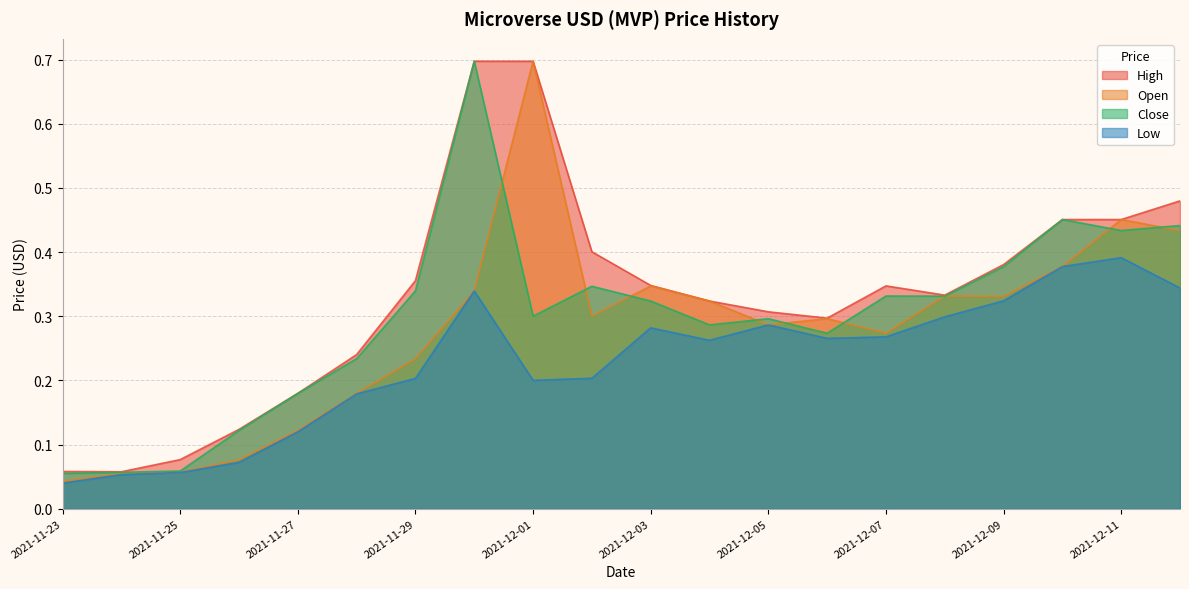

At which category does the chart reach its peak across all series?

2021-11-30